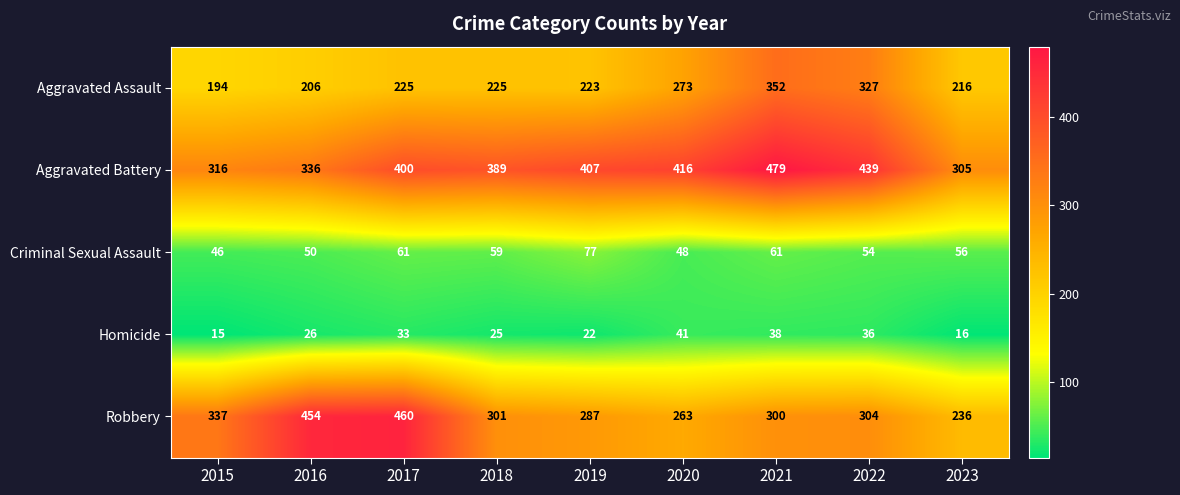

Is it true that Homicide equals 28 at 2020?

False